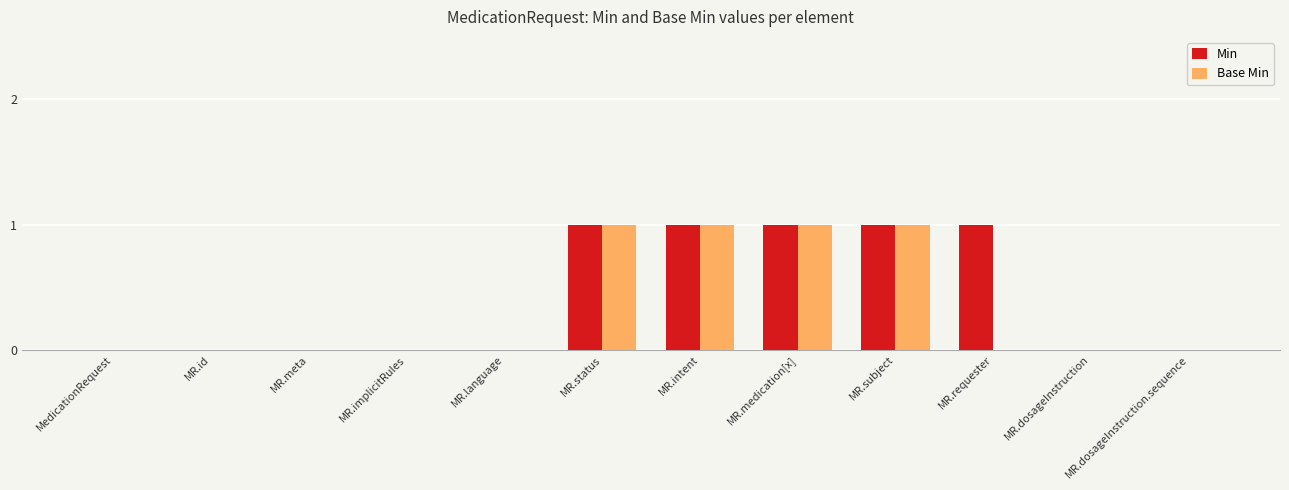

True or false: Min has a value of 0 at MR.id.

True